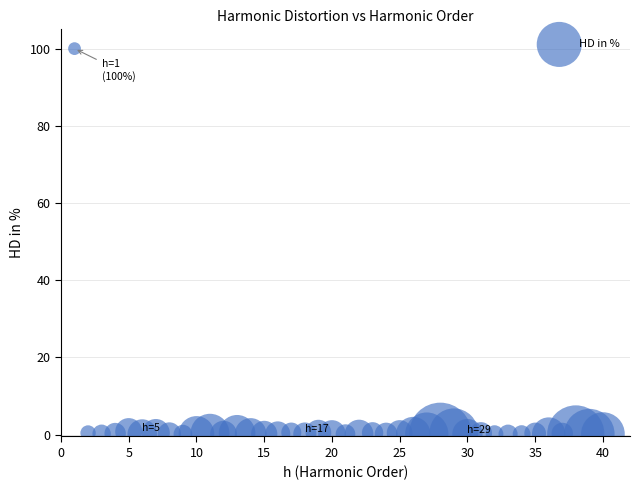

What is the range of X values (max minus min)?

39.0